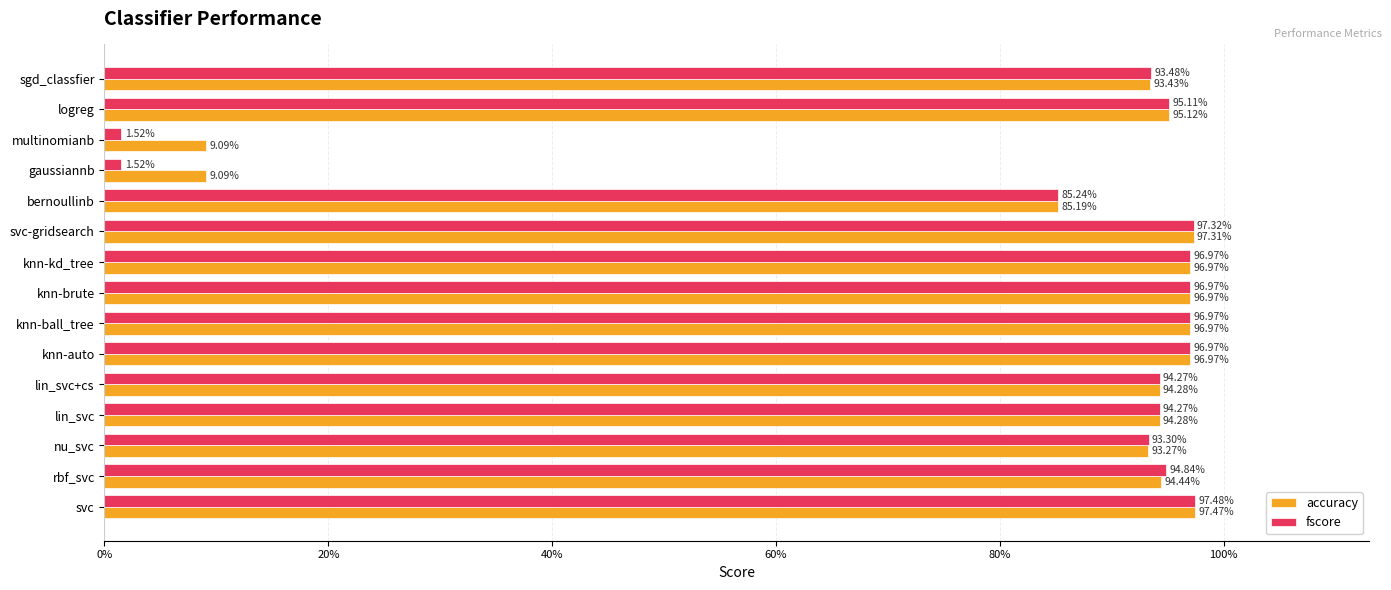

Reading right to left, extract all data points from this chart.

accuracy: 0.9	1.0	0.1	0.1	0.9	1.0	1.0	1.0	1.0	1.0	0.9	0.9	0.9	0.9	1.0
fscore: 0.9	1.0	0.0	0.0	0.9	1.0	1.0	1.0	1.0	1.0	0.9	0.9	0.9	0.9	1.0